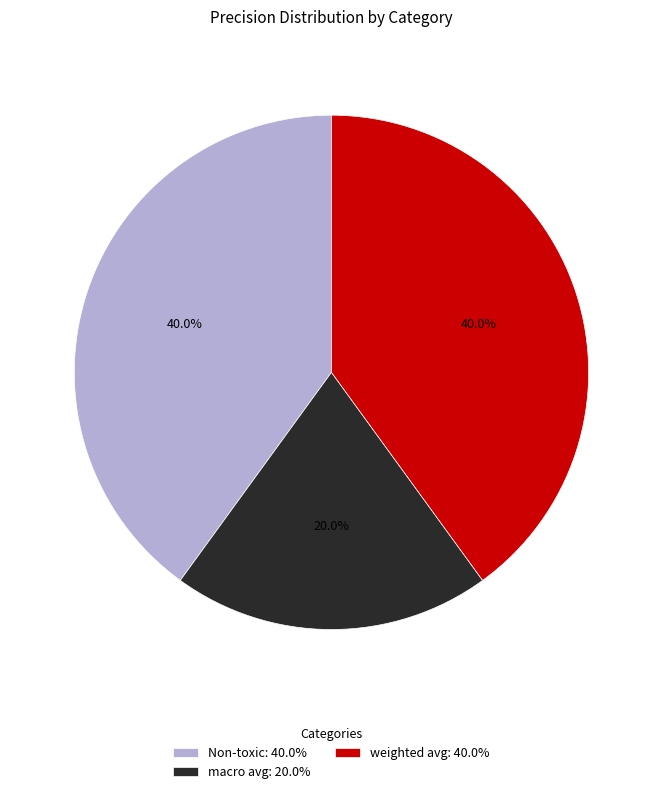

Between macro avg and weighted avg, which is larger?

weighted avg